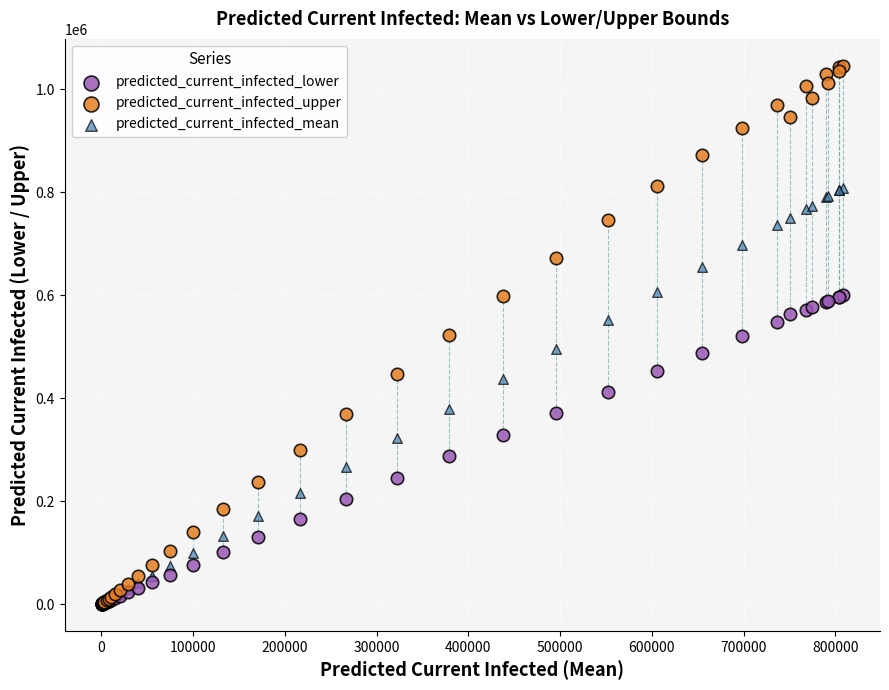

What are all the series names shown in the legend?

predicted_current_infected_lower, predicted_current_infected_upper, predicted_current_infected_mean